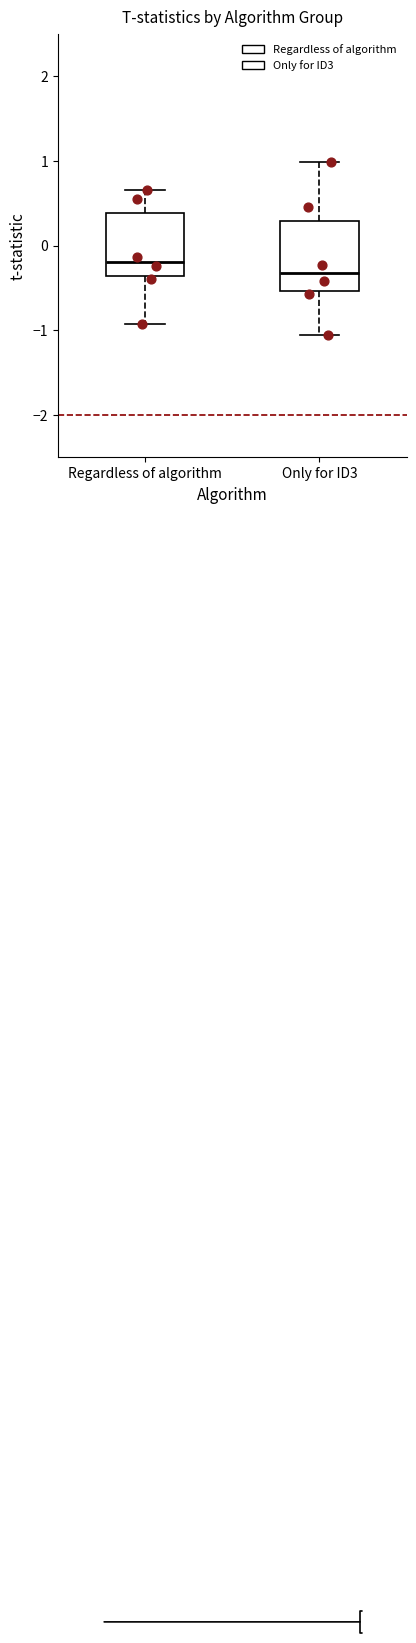

Reading left to right, read every box against the y-axis: the position of its median line, the range the box covers, and the ends of its whiskers. The values are not printed on the chart, so give them approximately, as read against the axis.

Regardless of algorithm: median -0.2, box -0.4 to 0.4, whiskers -0.9 to 0.7
Only for ID3: median -0.3, box -0.5 to 0.3, whiskers -1.1 to 1.0